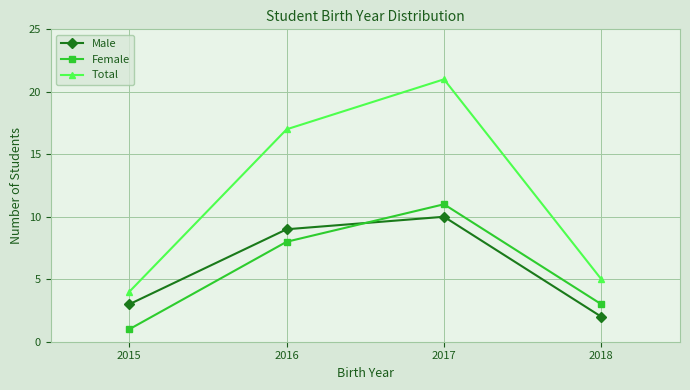

True or false: Male and Female cross at least once.

True